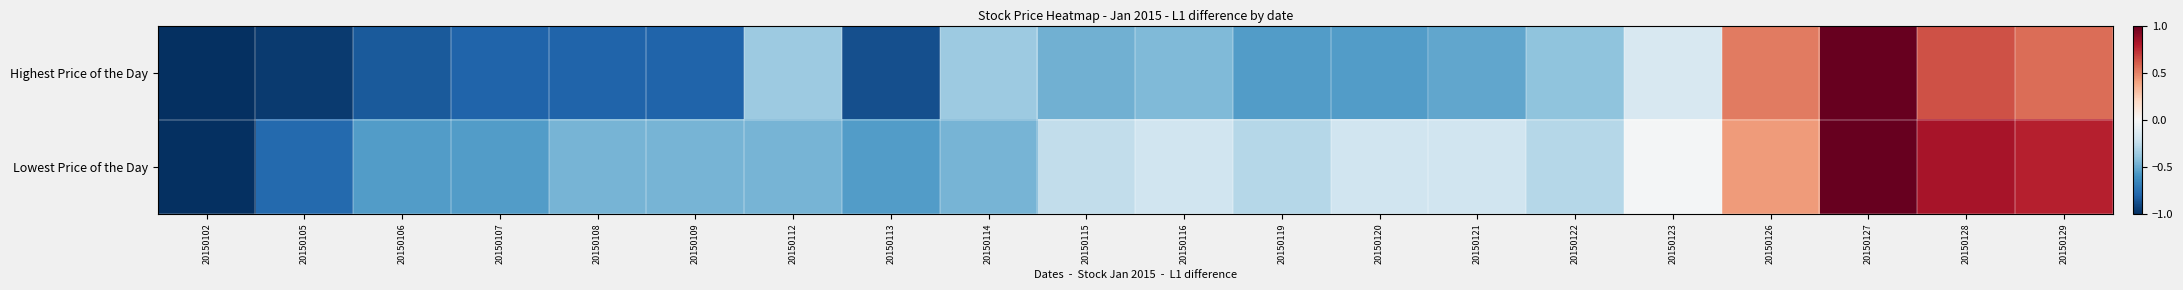

At which category is the sum across all series the highest?

20150127